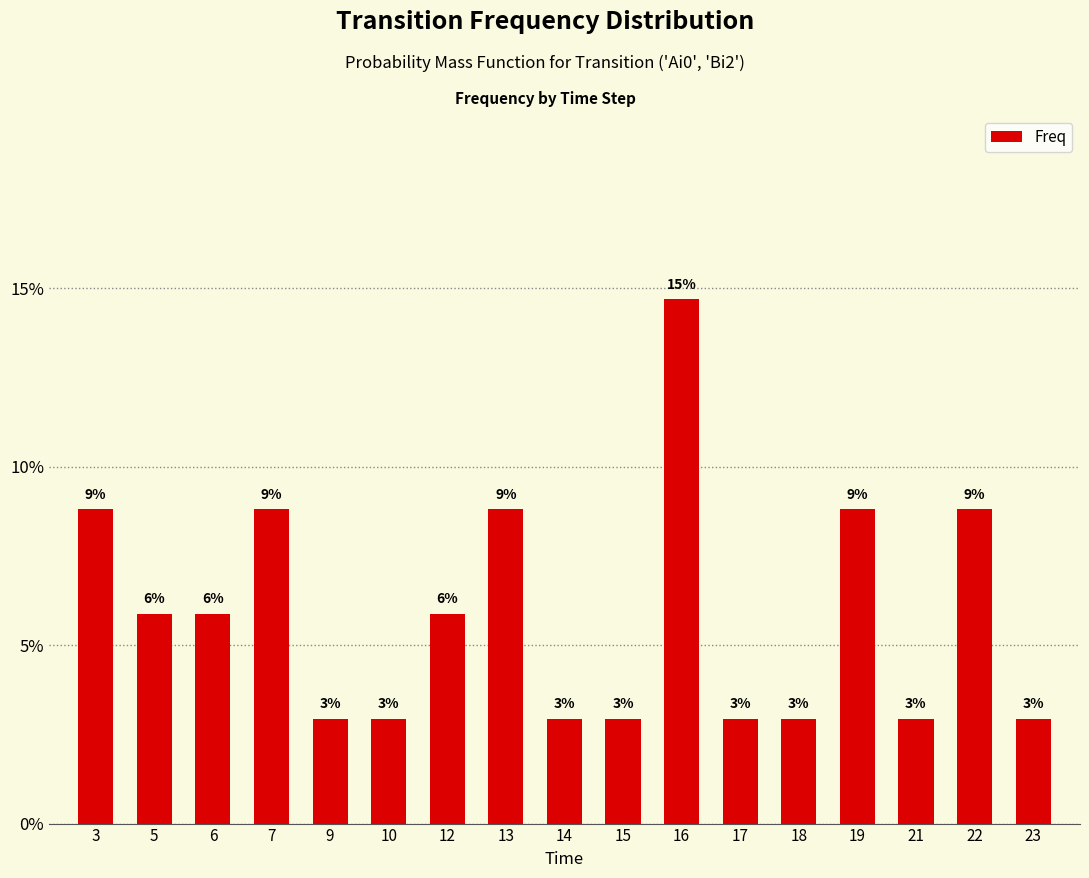

Reading right to left, list all the values displayed in this chart.

23=0.0	22=0.1	21=0.0	19=0.1	18=0.0	17=0.0	16=0.1	15=0.0	14=0.0	13=0.1	12=0.1	10=0.0	9=0.0	7=0.1	6=0.1	5=0.1	3=0.1